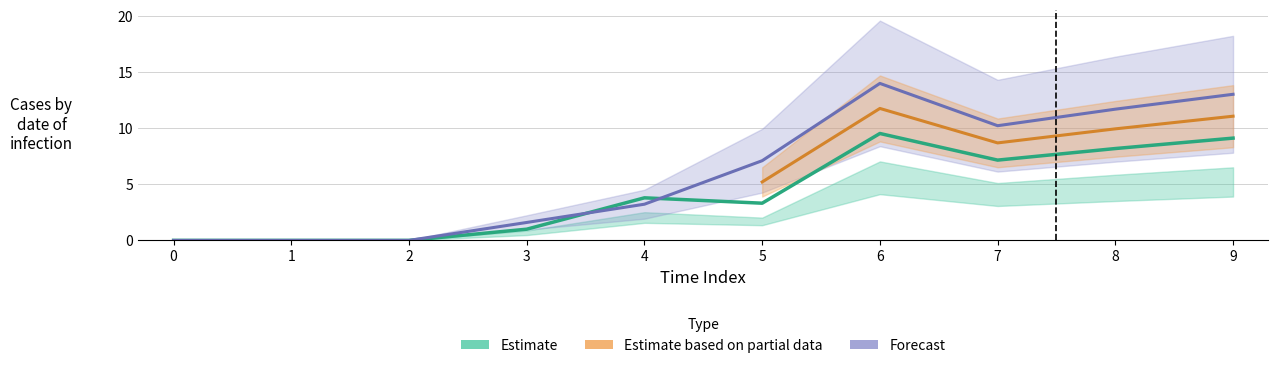

How many data points in col2 are above 7?

5